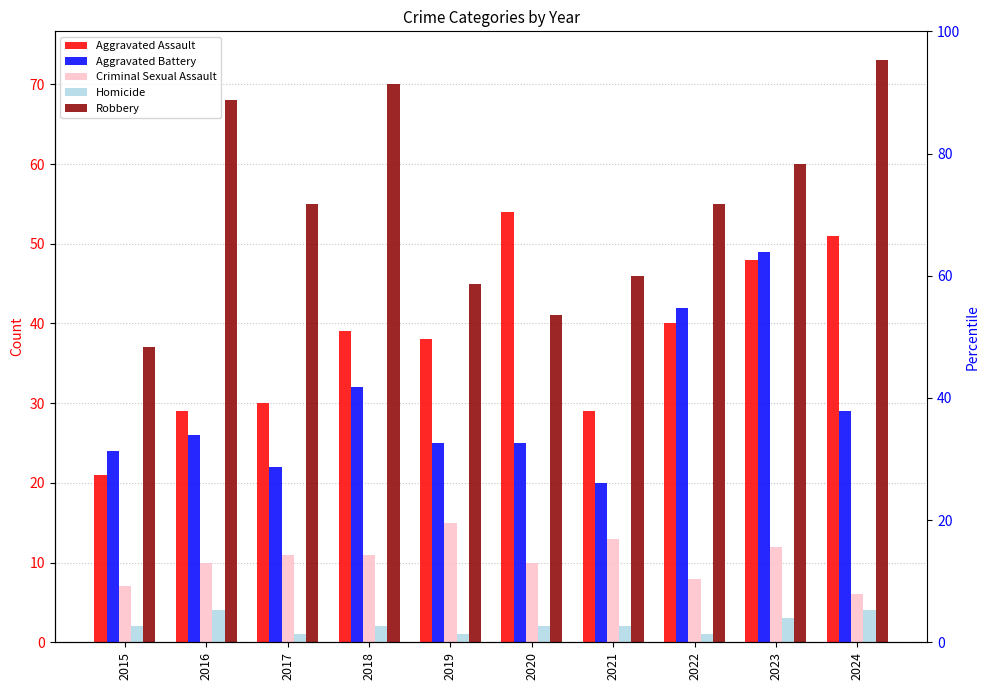

What is the difference between the highest and lowest values at 2019?

44